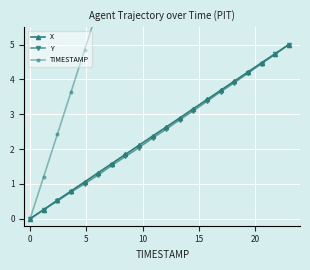

What is the greatest value displayed?

23.0